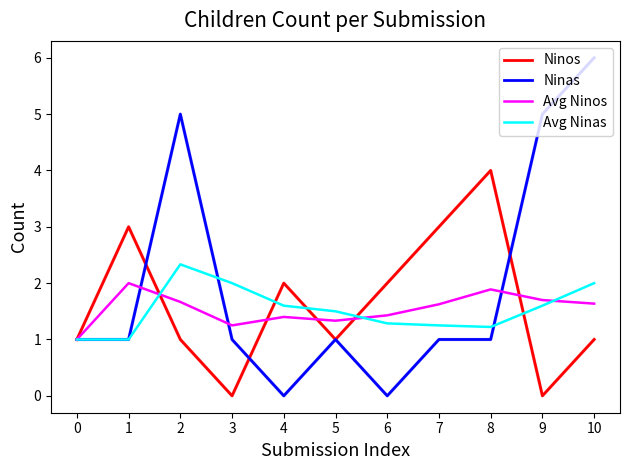

Rank the series by their maximum value, from lowest to highest.

Avg Ninos, Avg Ninas, Ninos, Ninas